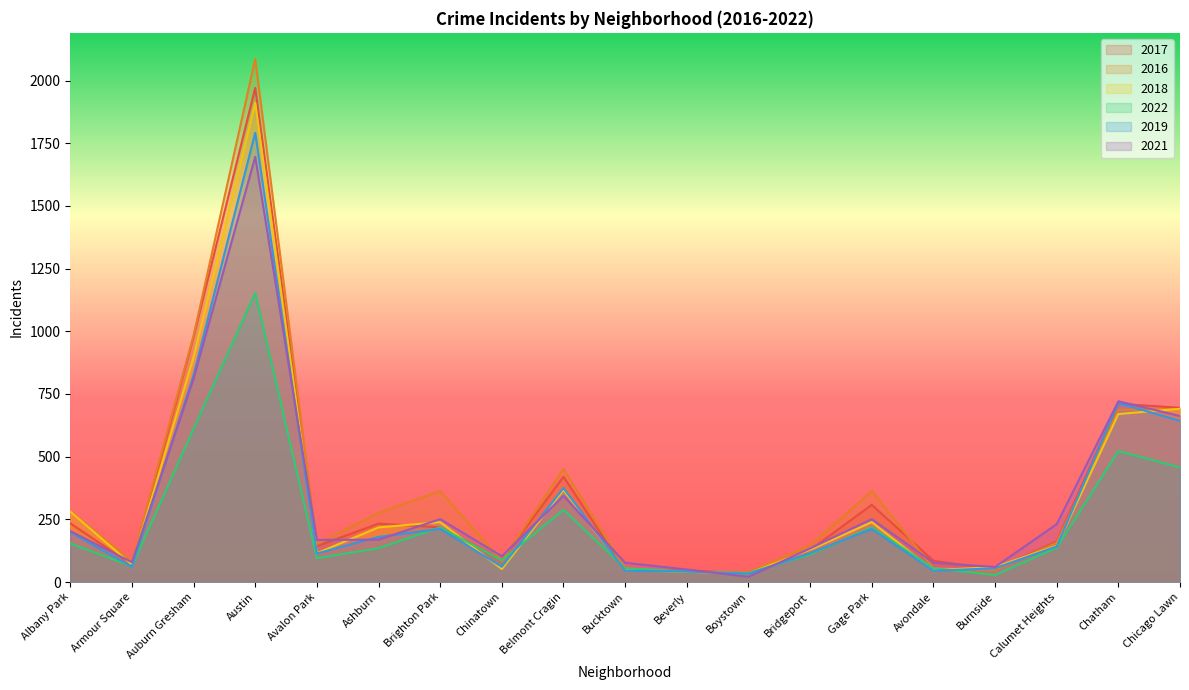

What is the greatest value displayed?

2086